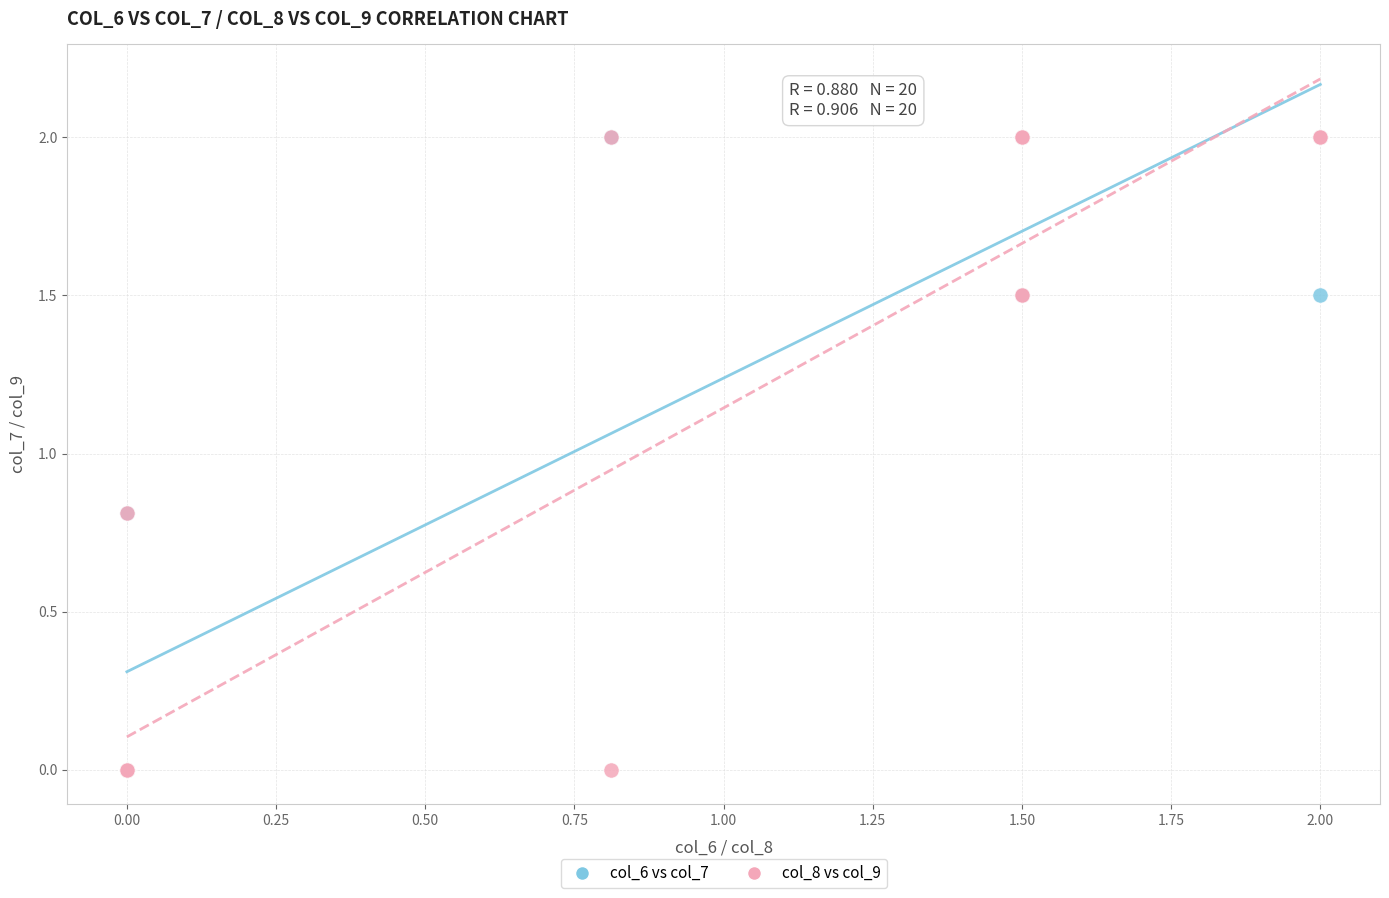

What are all the series names shown in the legend?

col_6 vs col_7, col_8 vs col_9